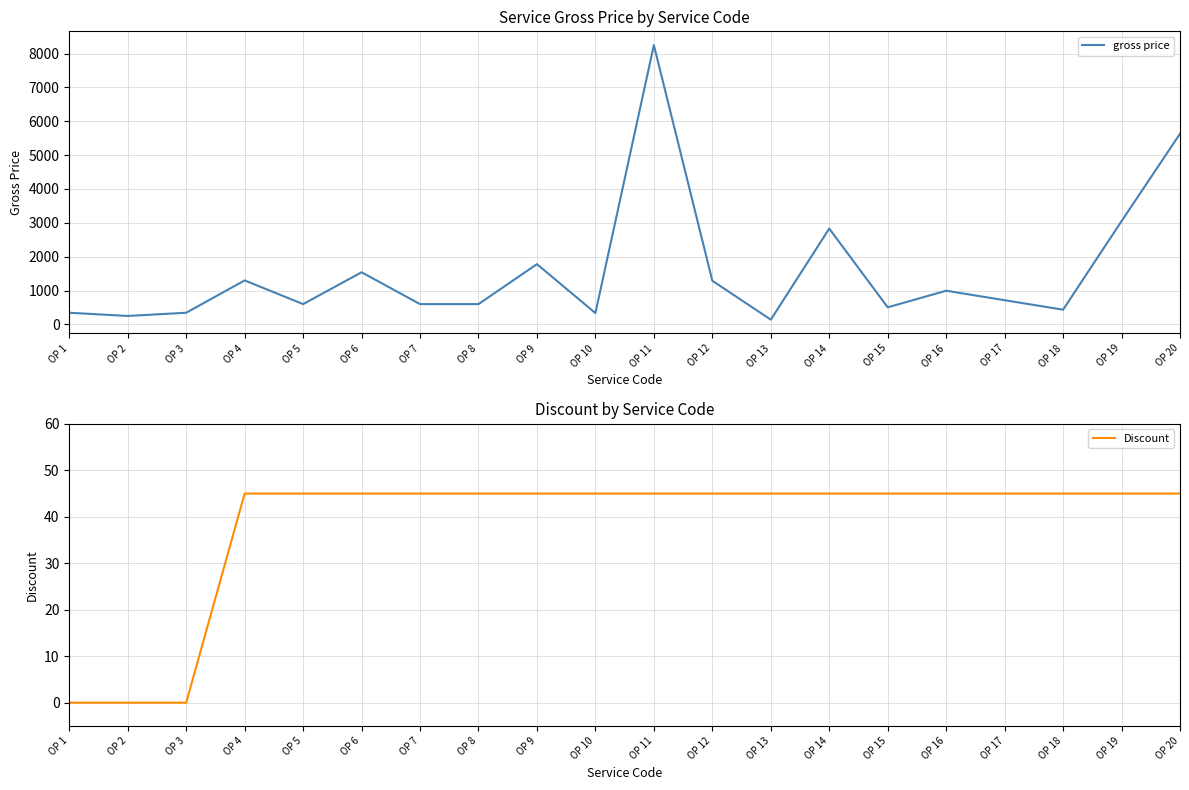

What is the value of the gross price point at the 9th from the left?

1780